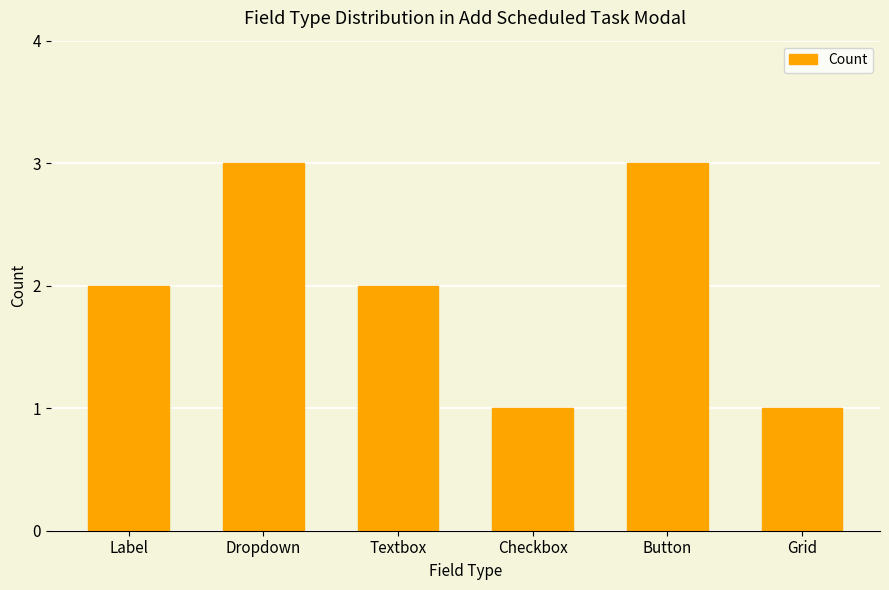

Reading left to right, transcribe all the data shown in this chart.

Label=2	Dropdown=3	Textbox=2	Checkbox=1	Button=3	Grid=1